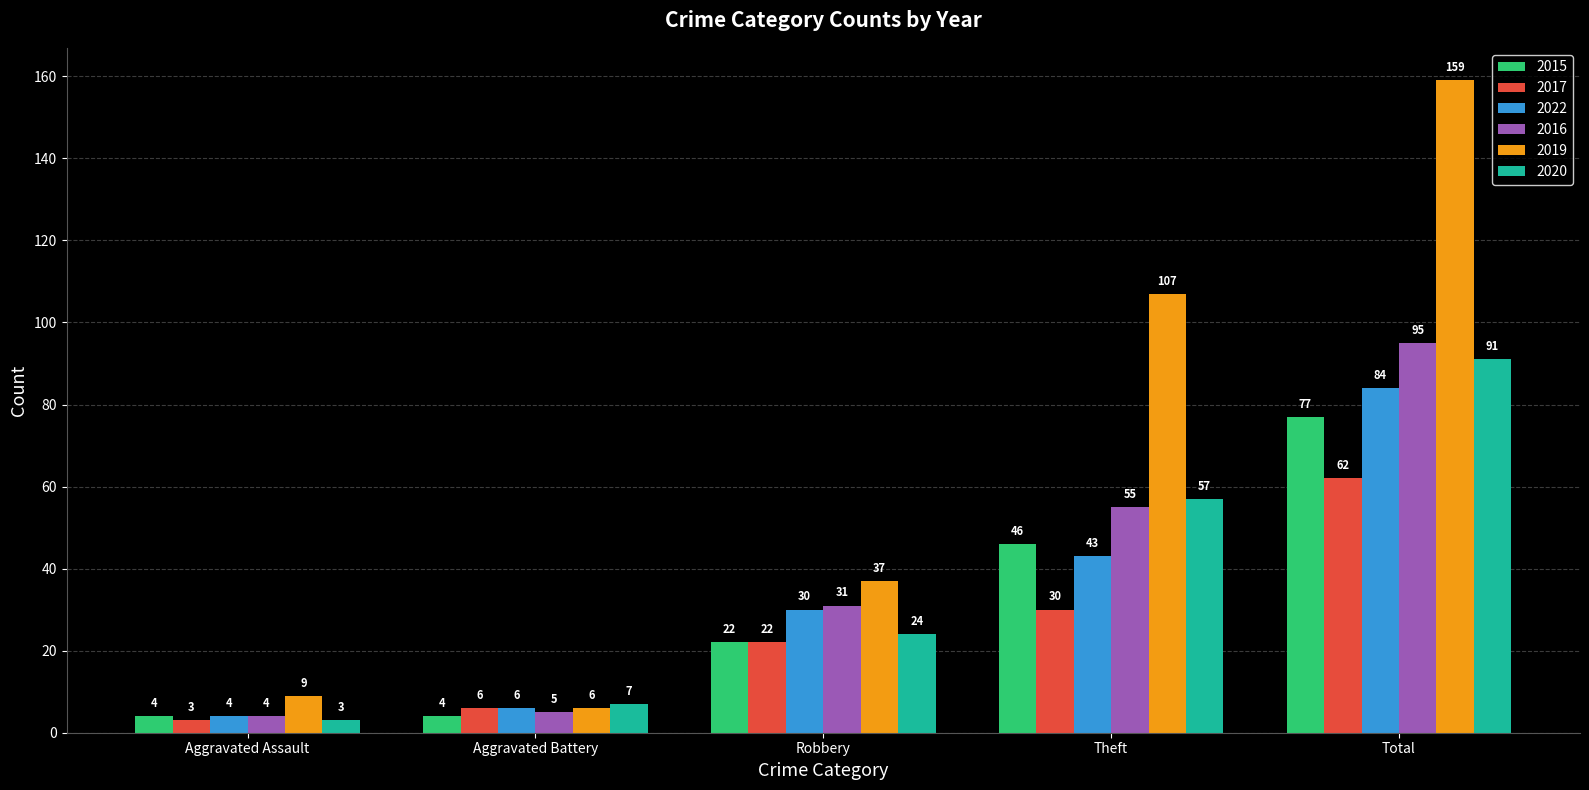

What are all the series names shown in the legend?

2015, 2017, 2022, 2016, 2019, 2020